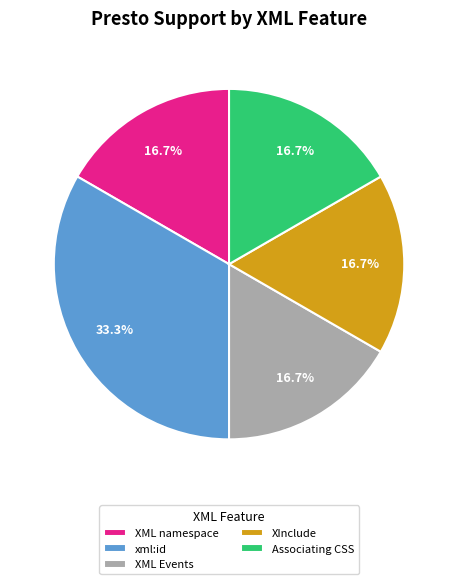

Is it true that xml:id is 41% of the pie?

False